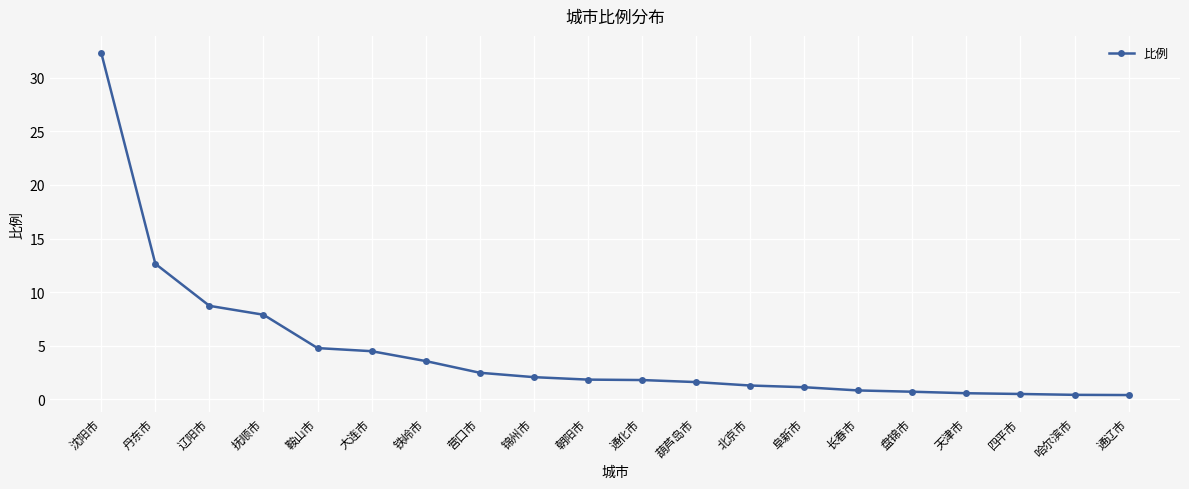

Which category has the highest value across all series?

沈阳市